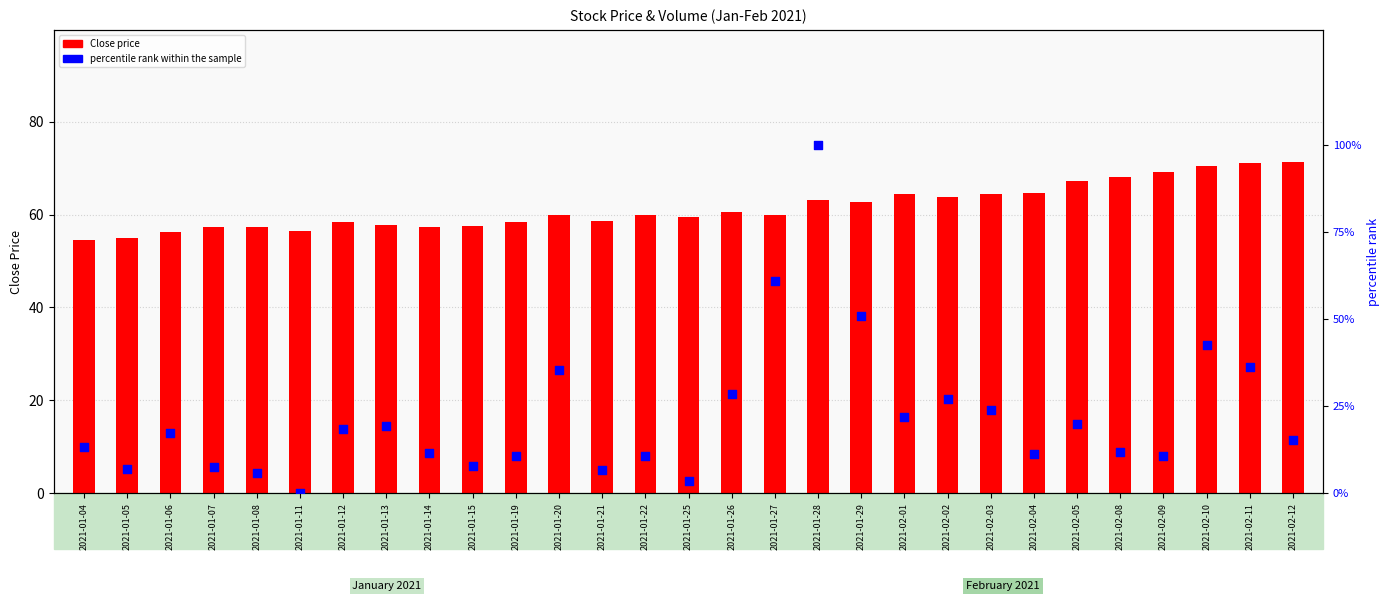

Which series has the largest total across all categories?

Close